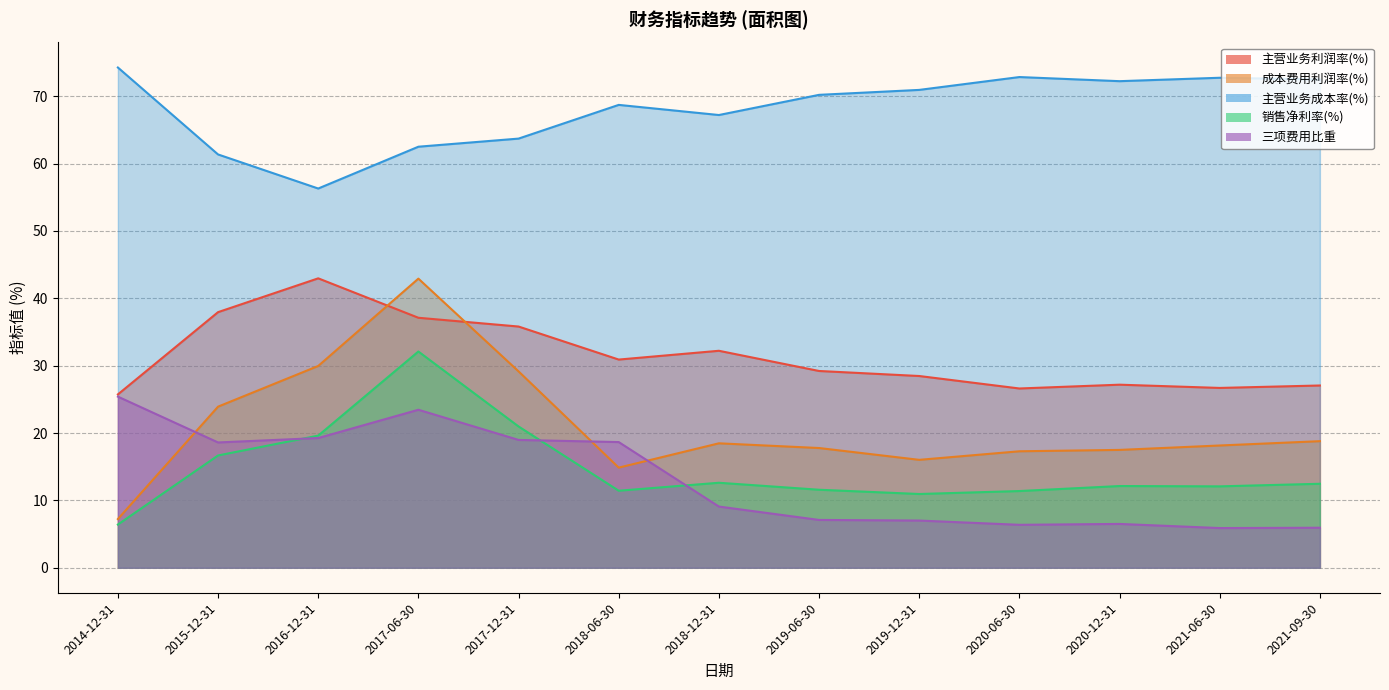

How many lines are shown in the chart?

5